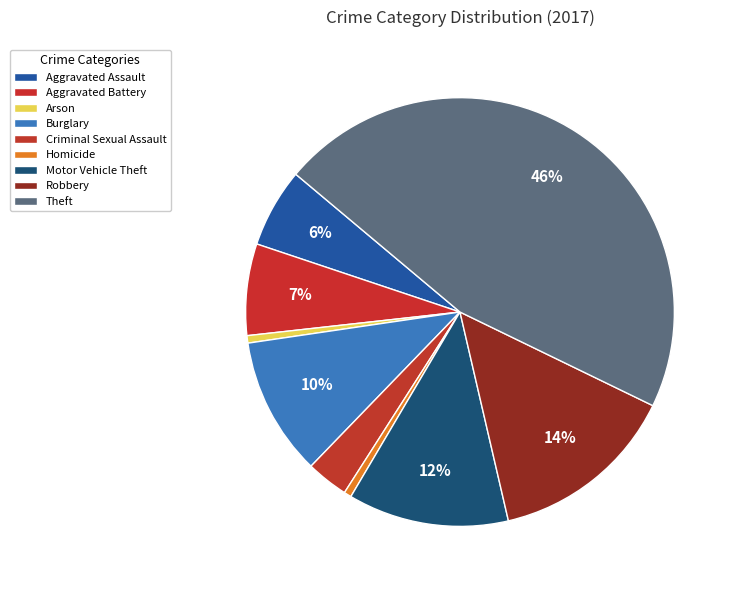

To the nearest percent, what is the average slice percentage?

11%